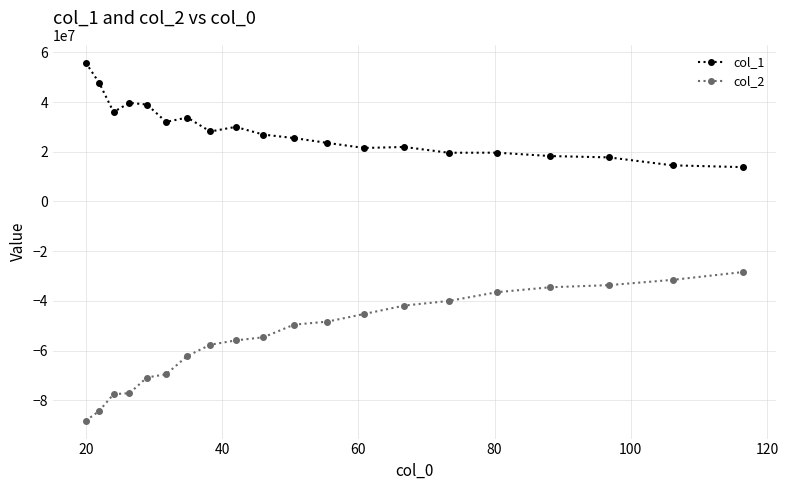

What is the sum of all col_1 values?

565906421.9